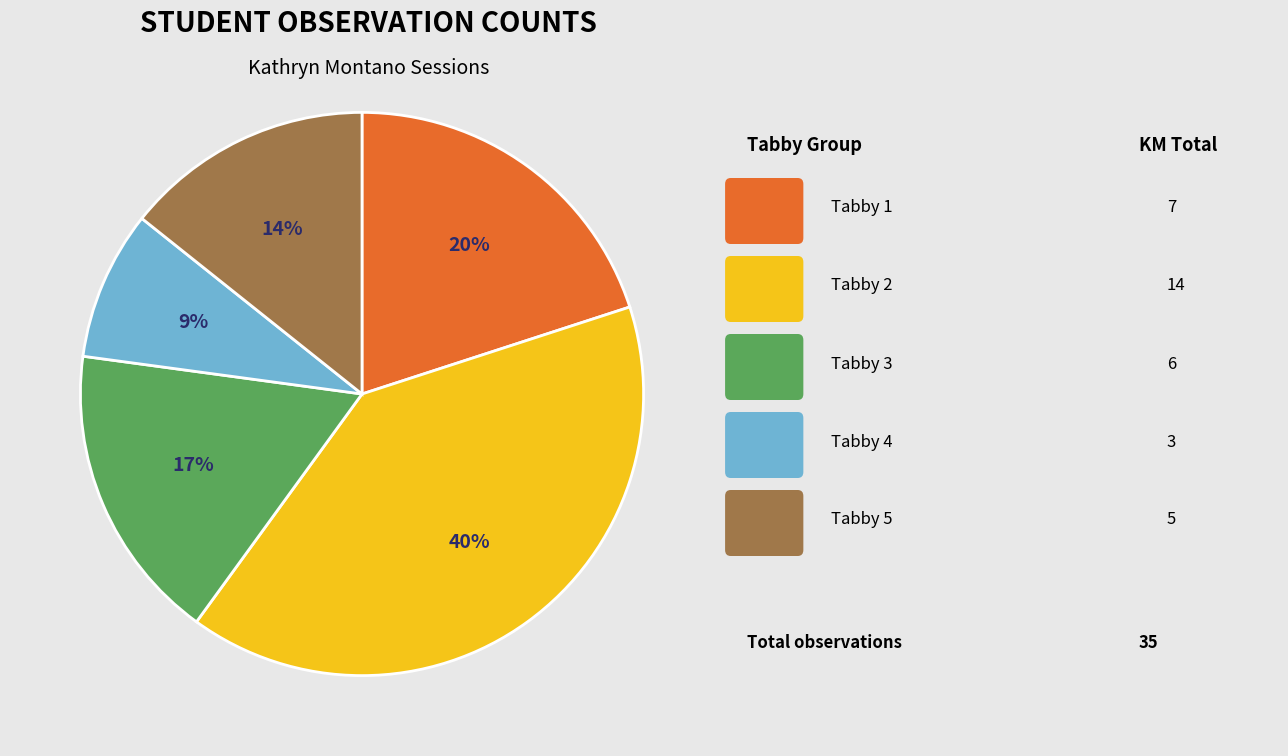

To the nearest percent, what is the difference between the largest and smallest slice percentages?

31%